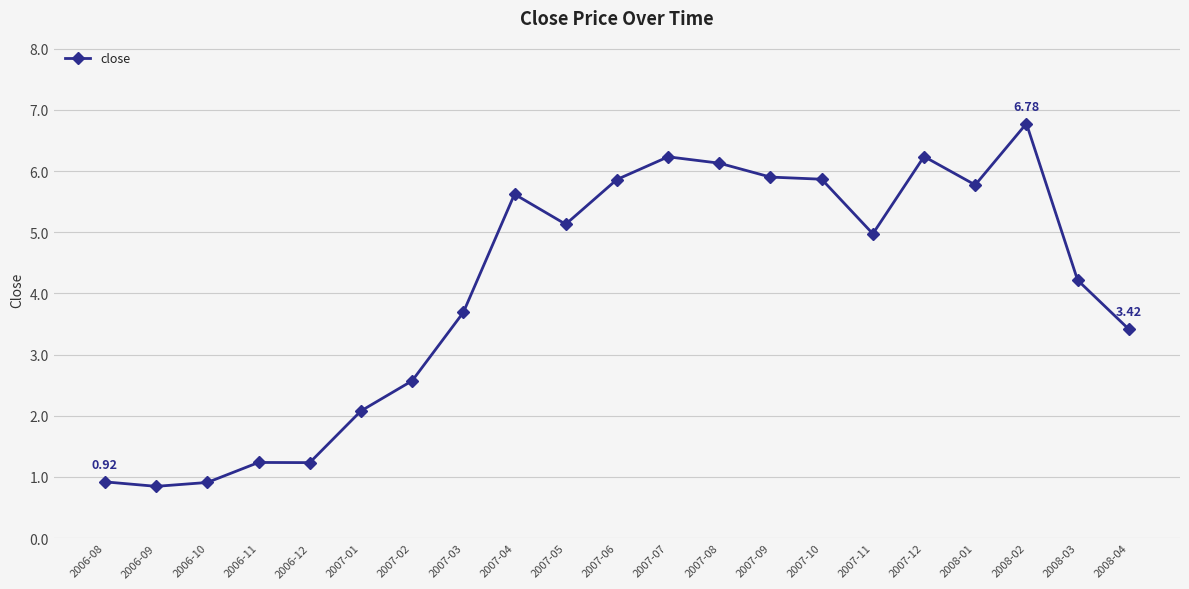

At which label does the data first exceed 4?

2007-04